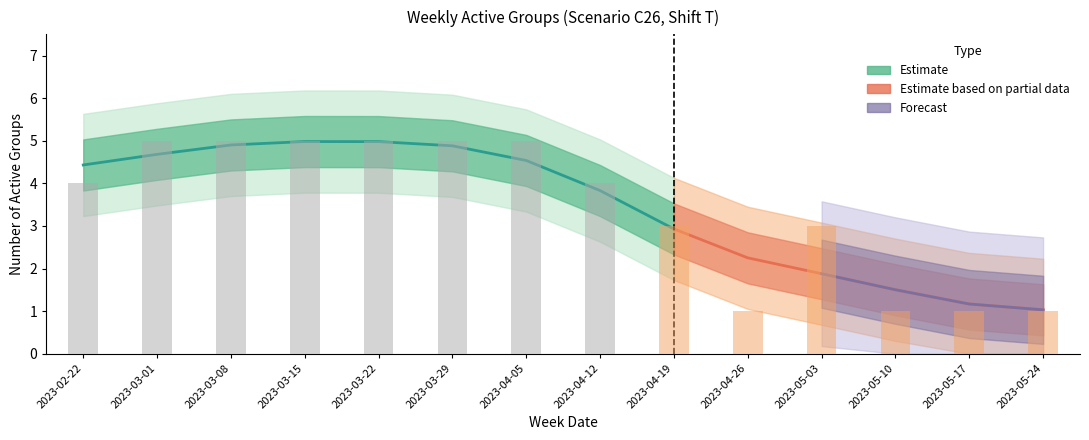

Which label corresponds to the smallest value in the chart?

2023-04-26